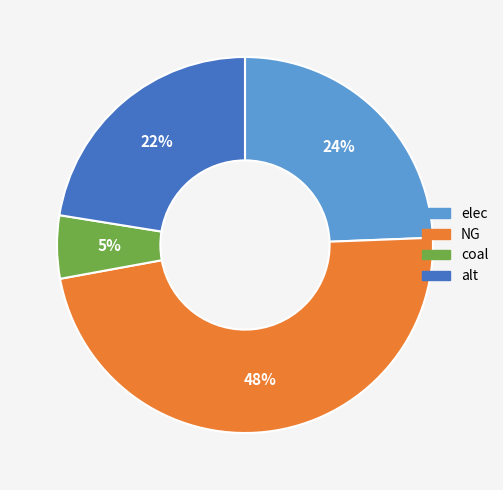

Combined, do NG and elec account for over 50%?

Yes